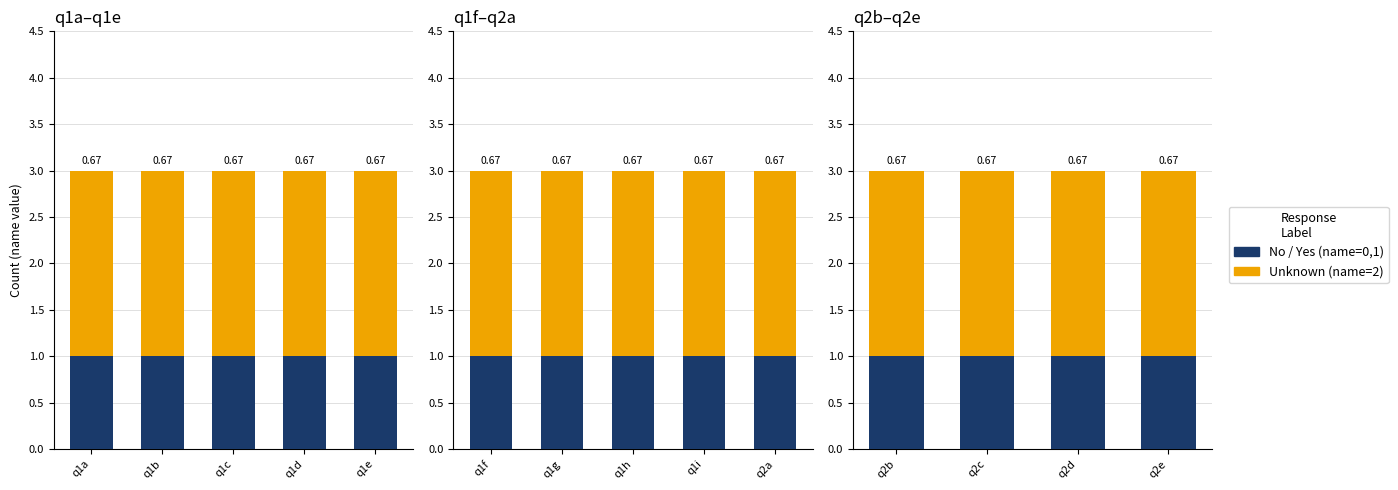

What is the average value of the Unknown (name=2) series?

2